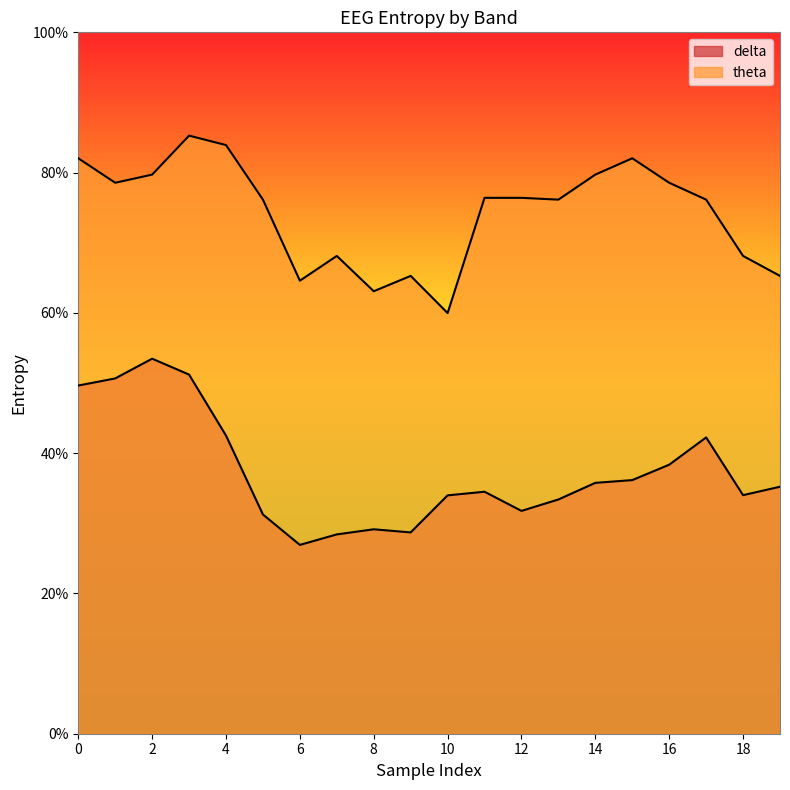

What is the sum of all theta values?

14.9